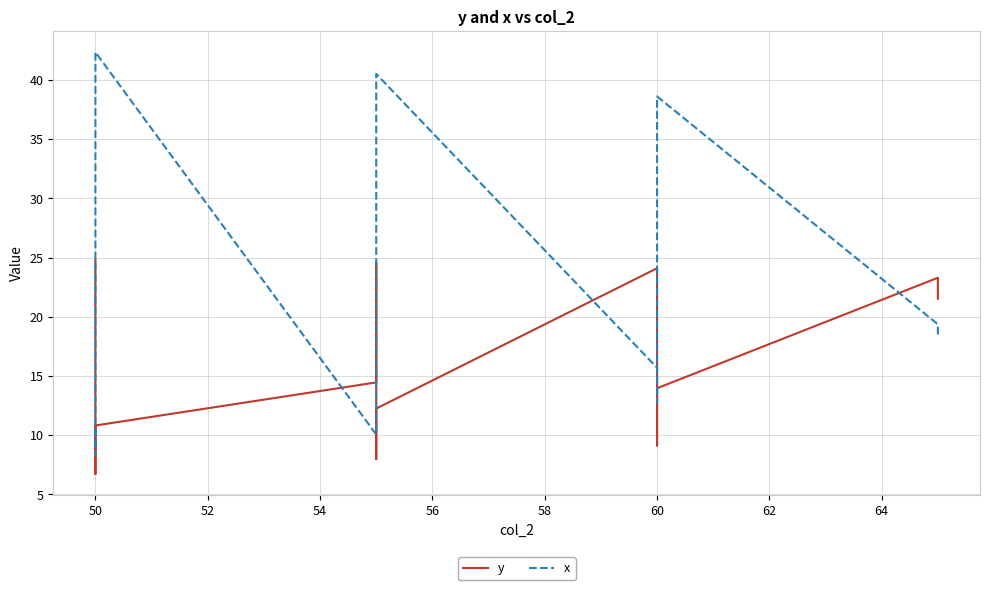

What is the average value of the y series?

15.2